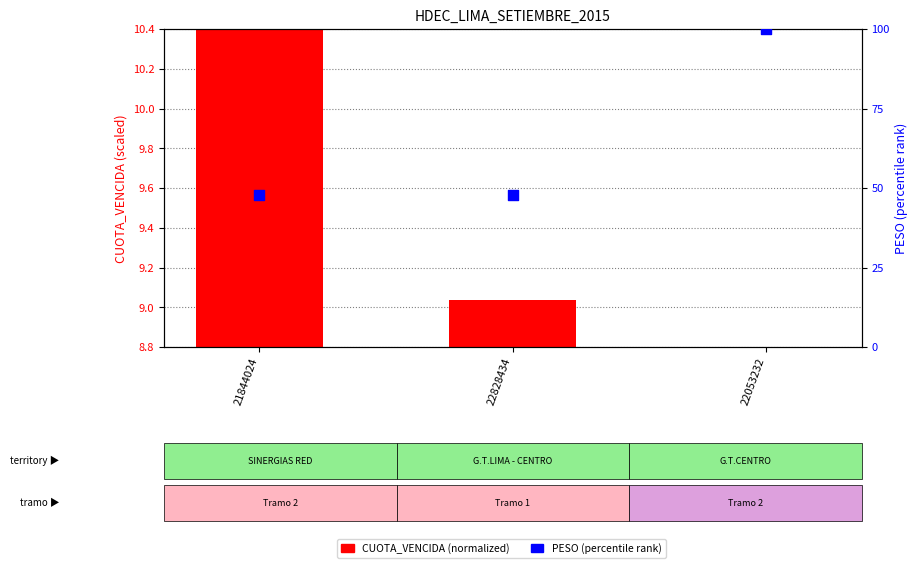

At how many categories does at least one series exceed 11?

3